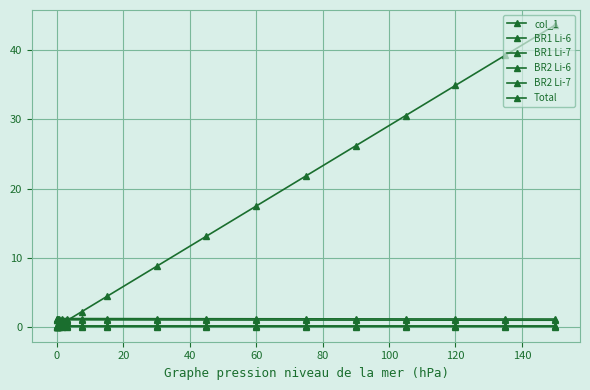

Is this an area chart (filled region under the line)?

No